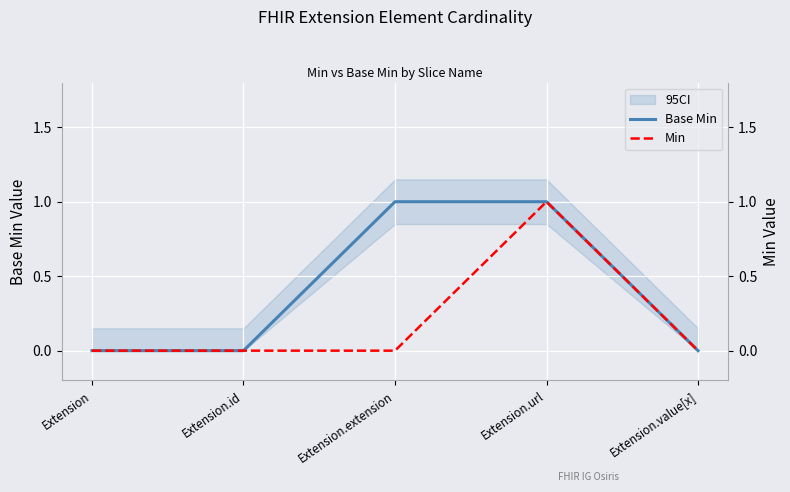

True or false: Base Min has more than 0 interior local peaks.

False